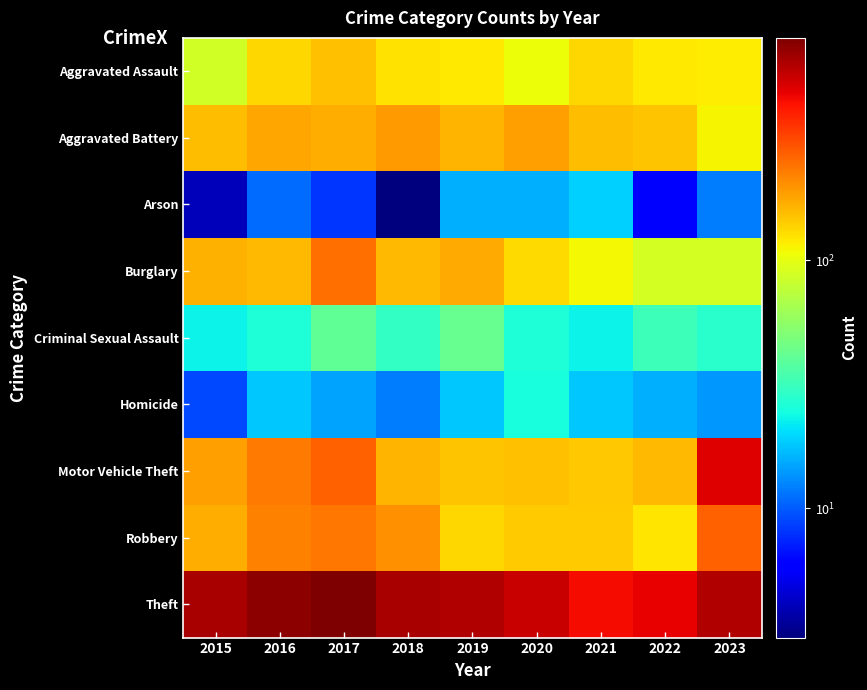

Reading left to right, transcribe all the data shown in this chart.

Aggravated Assault: 2015=87	2016=133	2017=152	2018=126	2019=120	2020=105	2021=135	2022=121	2023=118
Aggravated Battery: 2015=155	2016=178	2017=171	2018=191	2019=162	2020=184	2021=157	2022=150	2023=113
Arson: 2015=4	2016=11	2017=8	2018=3	2019=16	2020=16	2021=19	2022=6	2023=12
Burglary: 2015=165	2016=160	2017=245	2018=161	2019=173	2020=130	2021=109	2022=89	2023=88
Criminal Sexual Assault: 2015=23	2016=26	2017=40	2018=30	2019=42	2020=26	2021=23	2022=32	2023=28
Homicide: 2015=9	2016=18	2017=15	2018=12	2019=18	2020=25	2021=18	2022=16	2023=14
Motor Vehicle Theft: 2015=184	2016=233	2017=267	2018=163	2019=149	2020=152	2021=146	2022=159	2023=499
Robbery: 2015=171	2016=219	2017=234	2018=203	2019=133	2020=142	2021=142	2022=122	2023=270
Theft: 2015=641	2016=729	2017=789	2018=647	2019=610	2020=548	2021=445	2022=476	2023=611